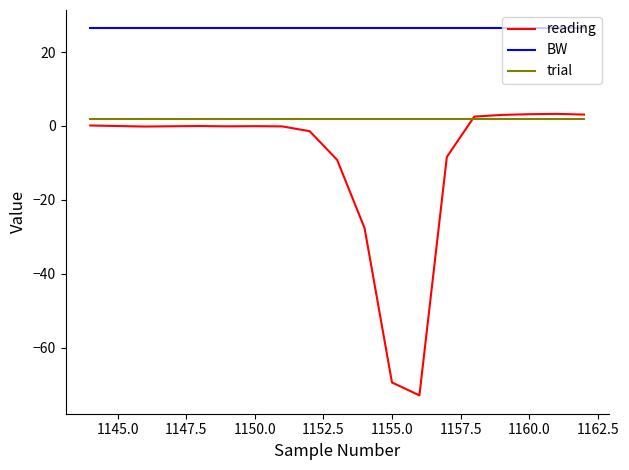

What is the lowest value of the BW series?

26.4